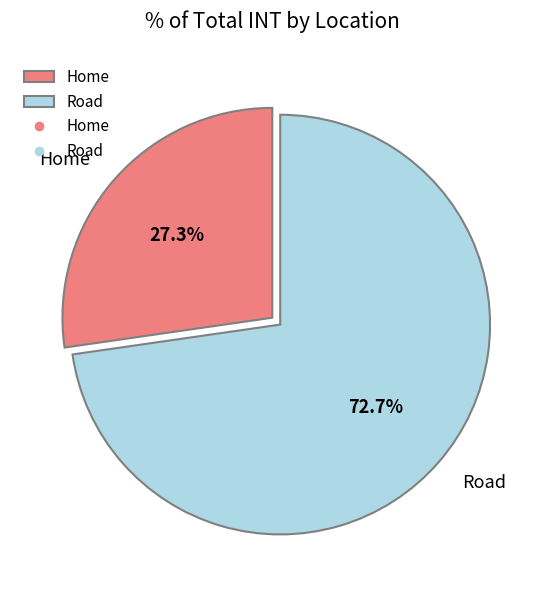

What percentage is the Road slice, to the nearest percent?

73%